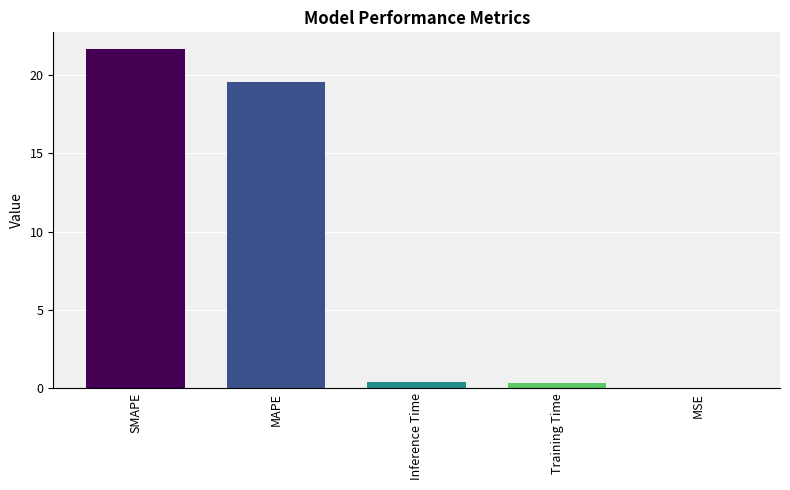

What value does the data have at SMAPE?

21.7